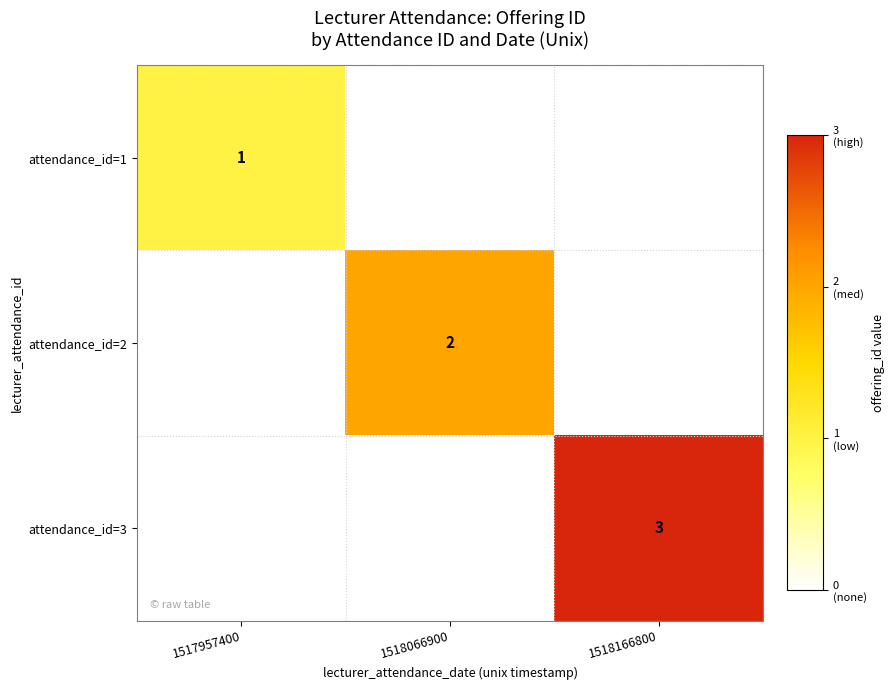

The attendance_id=3 series shows 2 at 1518166800. True or false?

False